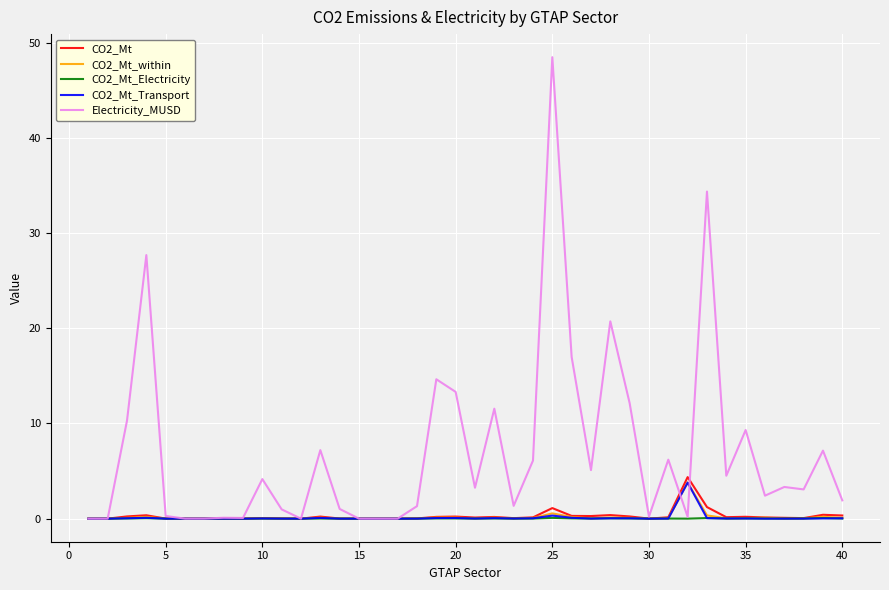

What is the difference between the second highest and minimum values in the Electricity_MUSD series?

34.3